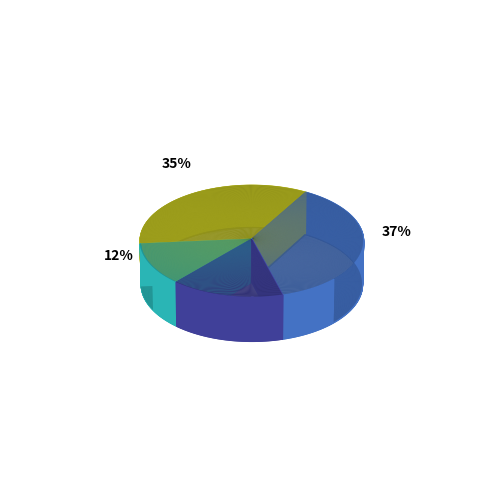

Is it true that Media is 15% of the pie?

True